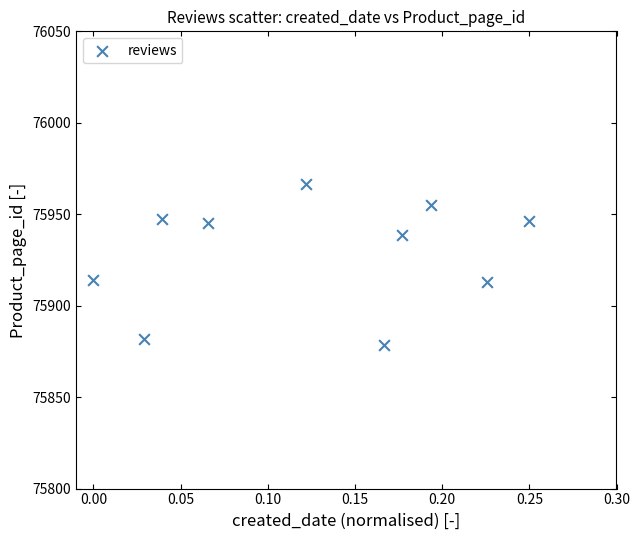

What is the range of Y values (max minus min)?

88.1